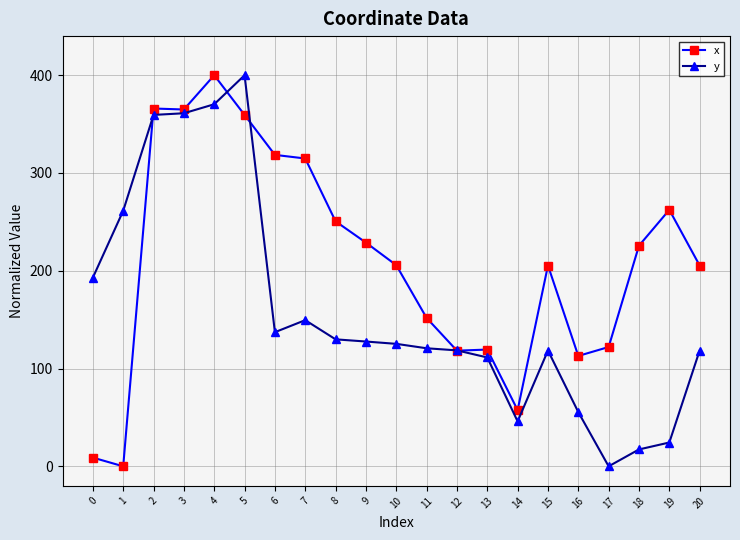

Where is the first local minimum for x?

1